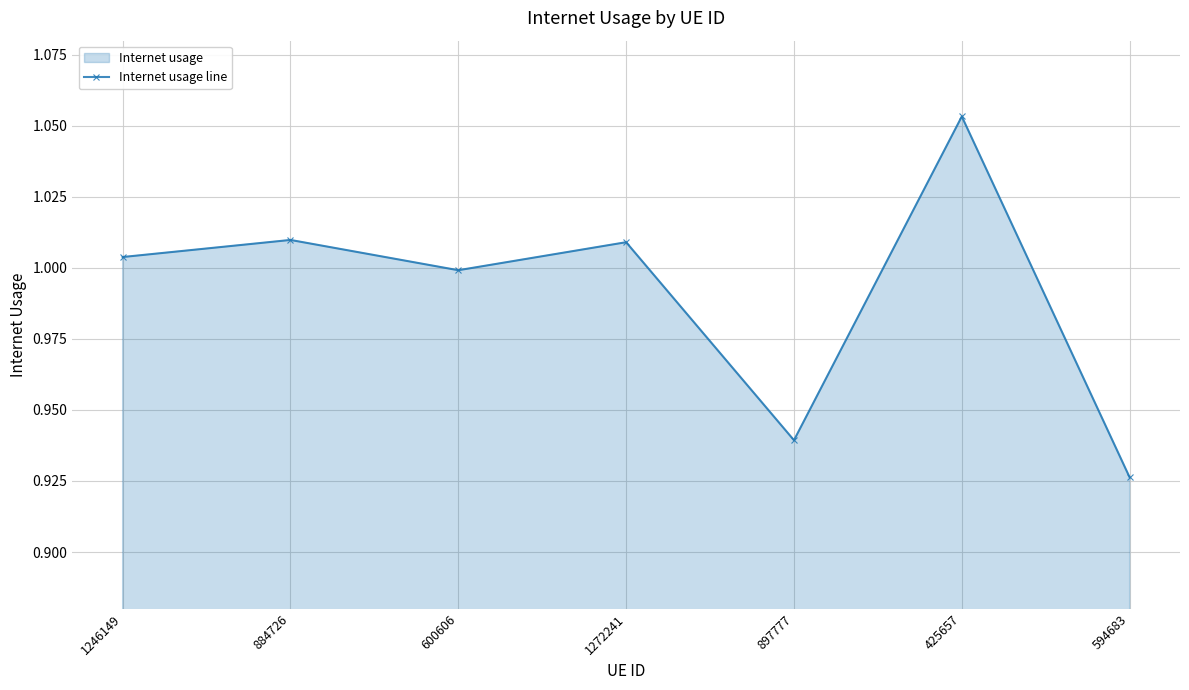

Which category has the lowest value across all series?

594683